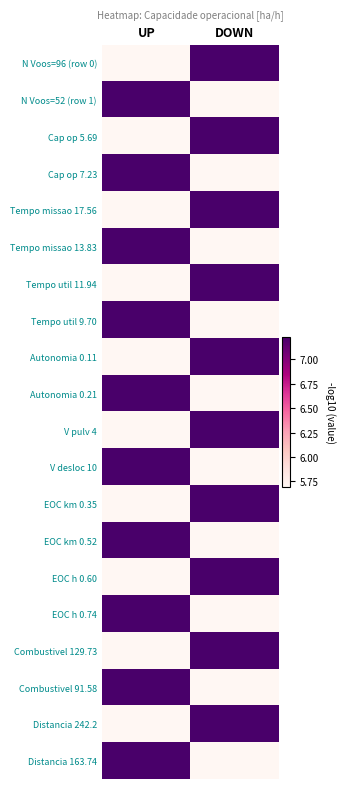

At how many categories does at least one series exceed 6?

2